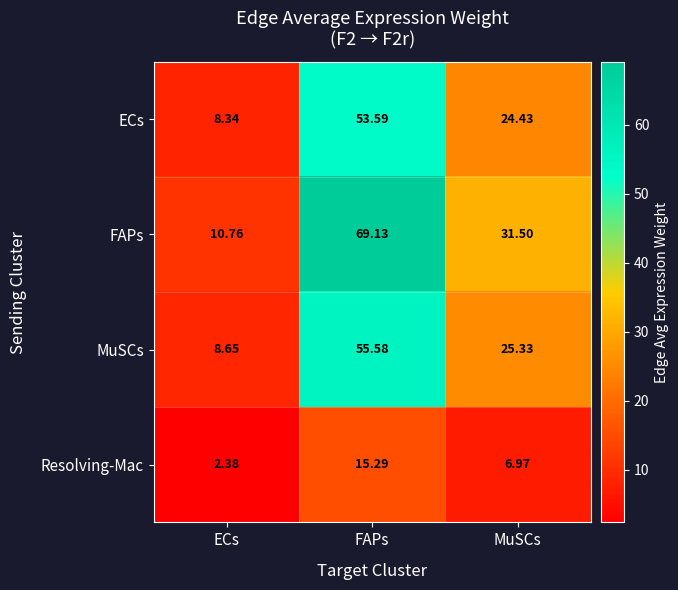

Which series changed the most between ECs and FAPs?

FAPs